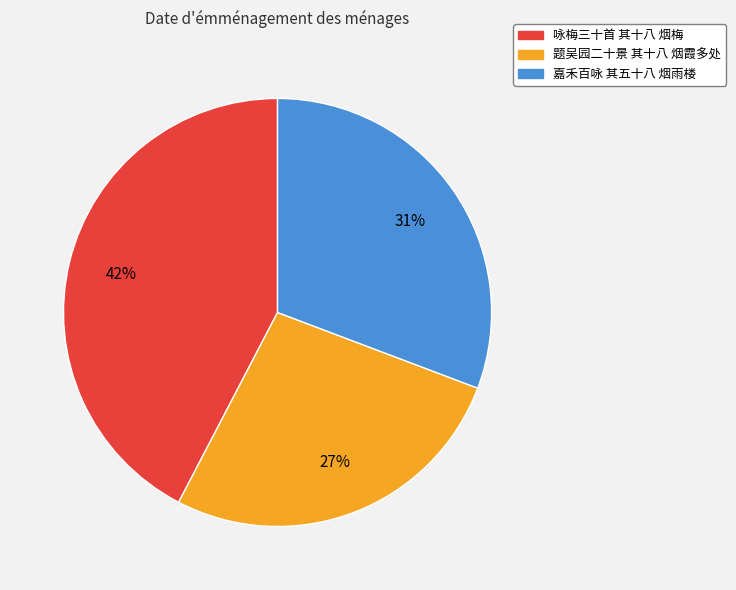

The 咏梅三十首 其十八 烟梅 slice represents 42% of the pie. True or false?

True